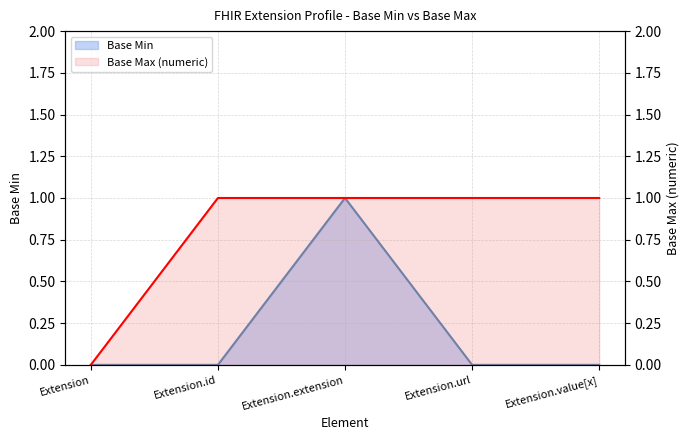

Rank the series by their average value, from lowest to highest.

Base Min, Base Max (numeric)